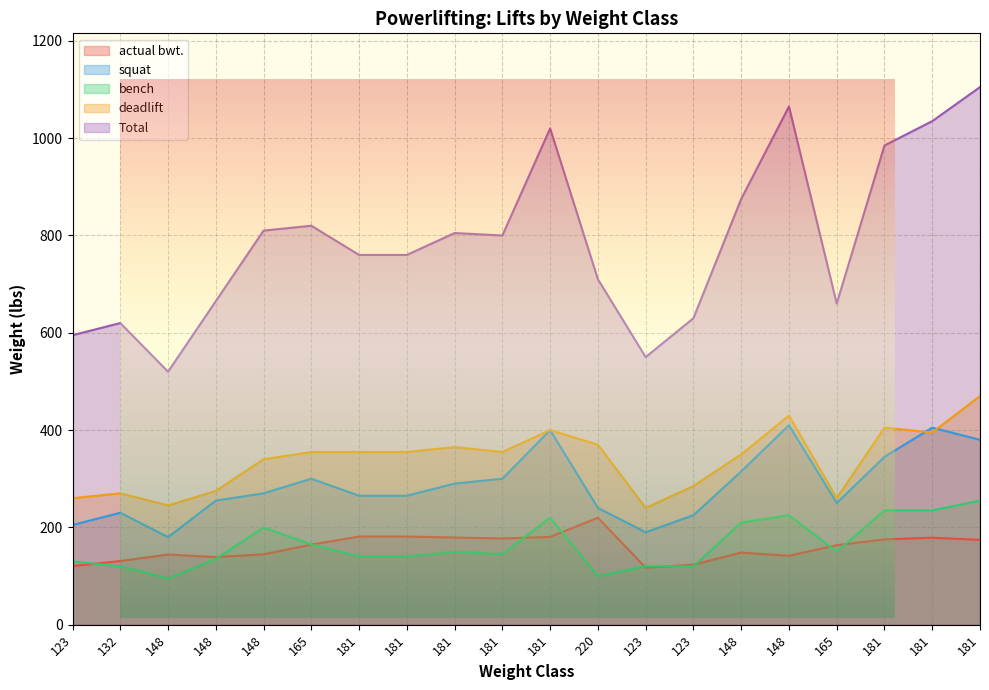

What is the label of the 16th point from the left?

148